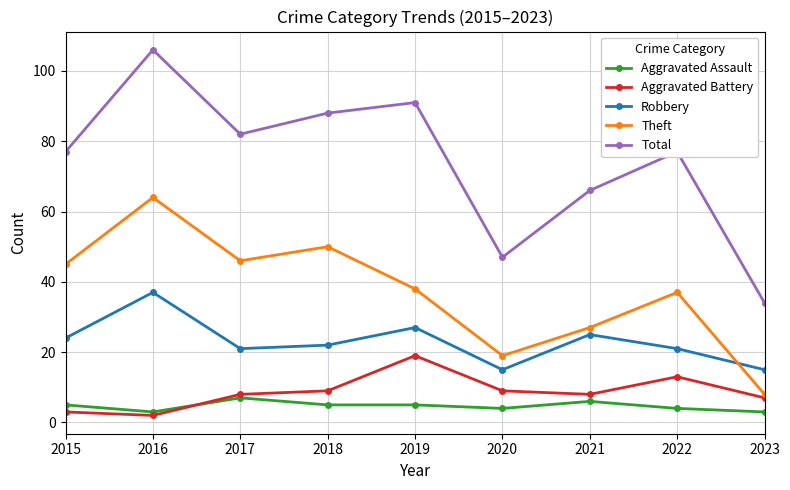

Which label corresponds to the largest value in the chart?

2016